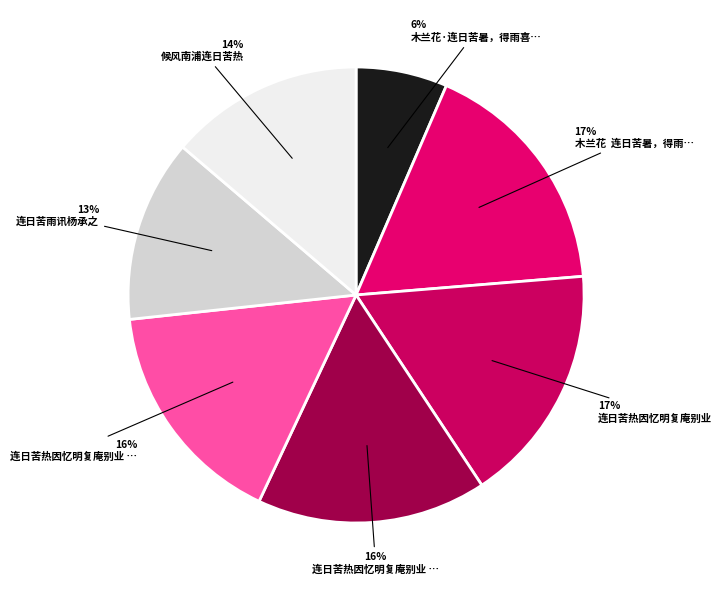

Count the number of slices in the pie.

7